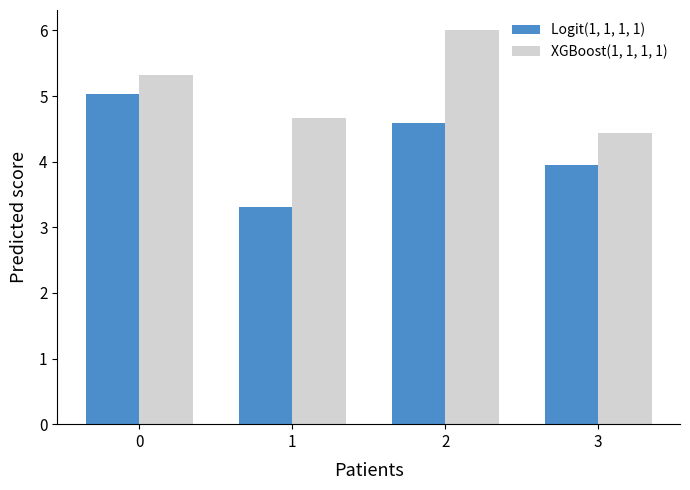

How many values in the XGBoost(1, 1, 1, 1) series are below 5?

2